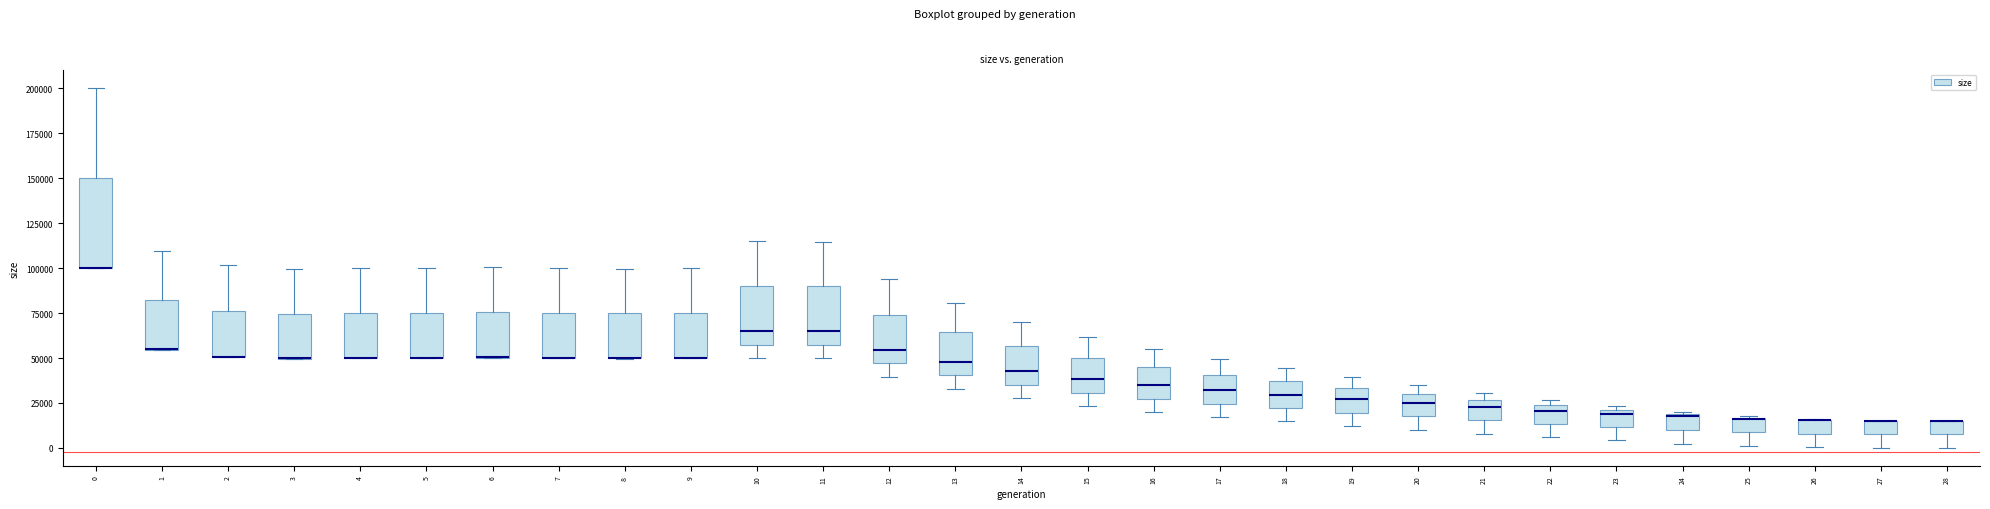

Reading left to right, transcribe this box plot: for each box, give where its median line is, the range the box spans, and where its two whiskers end, as read against the y-axis. The values are not printed on the chart, so give them approximately, as read against the axis.

0: median 100000 (drawn on the box's lower edge), box 100000 to 150000, whiskers 100000 to 200000
1: median 55000 (drawn on the box's lower edge), box 55000 to 80000, whiskers 55000 to 110000
2: median 50000 (drawn on the box's lower edge), box 50000 to 75000, whiskers 50000 to 100000
3: median 50000 (drawn on the box's lower edge), box 50000 to 75000, whiskers 50000 to 100000
4: median 50000 (drawn on the box's lower edge), box 50000 to 75000, whiskers 50000 to 100000
5: median 50000 (drawn on the box's lower edge), box 50000 to 75000, whiskers 50000 to 100000
6: median 50000 (drawn on the box's lower edge), box 50000 to 75000, whiskers 50000 to 100000
7: median 50000 (drawn on the box's lower edge), box 50000 to 75000, whiskers 50000 to 100000
8: median 50000 (drawn on the box's lower edge), box 50000 to 75000, whiskers 50000 to 100000
9: median 50000 (drawn on the box's lower edge), box 50000 to 75000, whiskers 50000 to 100000
10: median 65000, box 55000 to 90000, whiskers 50000 to 115000
11: median 65000, box 55000 to 90000, whiskers 50000 to 115000
12: median 55000, box 45000 to 75000, whiskers 40000 to 95000
13: median 50000, box 40000 to 65000, whiskers 35000 to 80000
14: median 45000, box 35000 to 55000, whiskers 30000 to 70000
15: median 40000, box 30000 to 50000, whiskers 25000 to 60000
16: median 35000, box 25000 to 45000, whiskers 20000 to 55000
17: median 30000, box 25000 to 40000, whiskers 15000 to 50000
18: median 30000, box 20000 to 35000, whiskers 15000 to 45000
19: median 25000, box 20000 to 35000, whiskers 10000 to 40000
20: median 25000, box 20000 to 30000, whiskers 10000 to 35000
21: median 25000 (just below the box's upper edge), box 15000 to 25000, whiskers 10000 to 30000
22: median 20000, box 15000 to 25000, whiskers 5000 to 25000 (just above the box's upper edge)
23: median 20000 (just below the box's upper edge), box 10000 to 20000, whiskers 5000 to 25000
24: median 15000, box 10000 to 20000, whiskers 0 to 20000
25: median 15000 (drawn on the box's upper edge), box 10000 to 15000, whiskers 0 to 20000
26: median 15000 (drawn on the box's upper edge), box 10000 to 15000, whiskers 0 to 15000
27: median 15000 (drawn on the box's upper edge), box 10000 to 15000, whiskers 0 to 15000
28: median 15000 (drawn on the box's upper edge), box 10000 to 15000, whiskers 0 to 15000